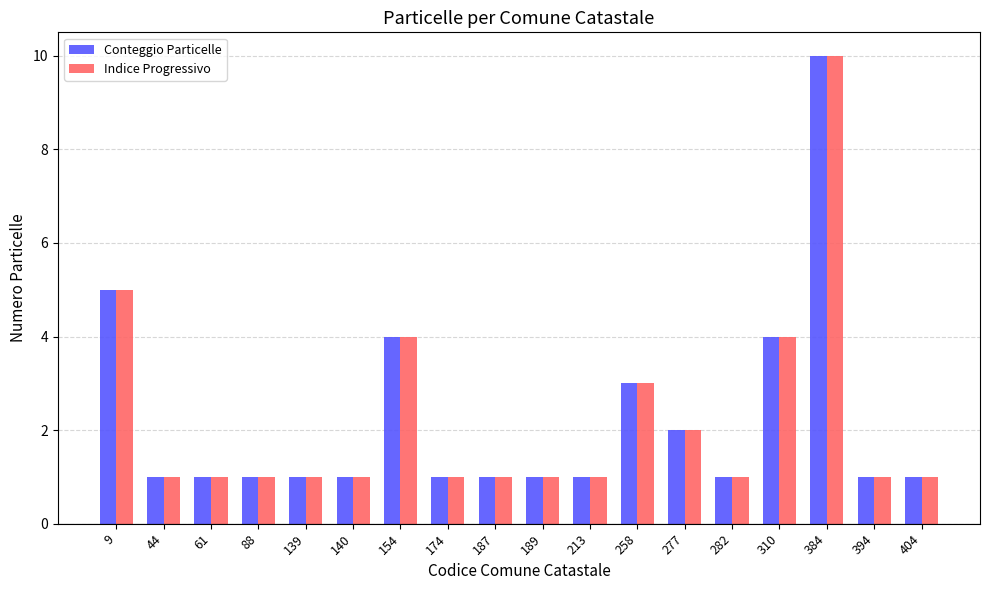

At how many categories does at least one series exceed 9?

1